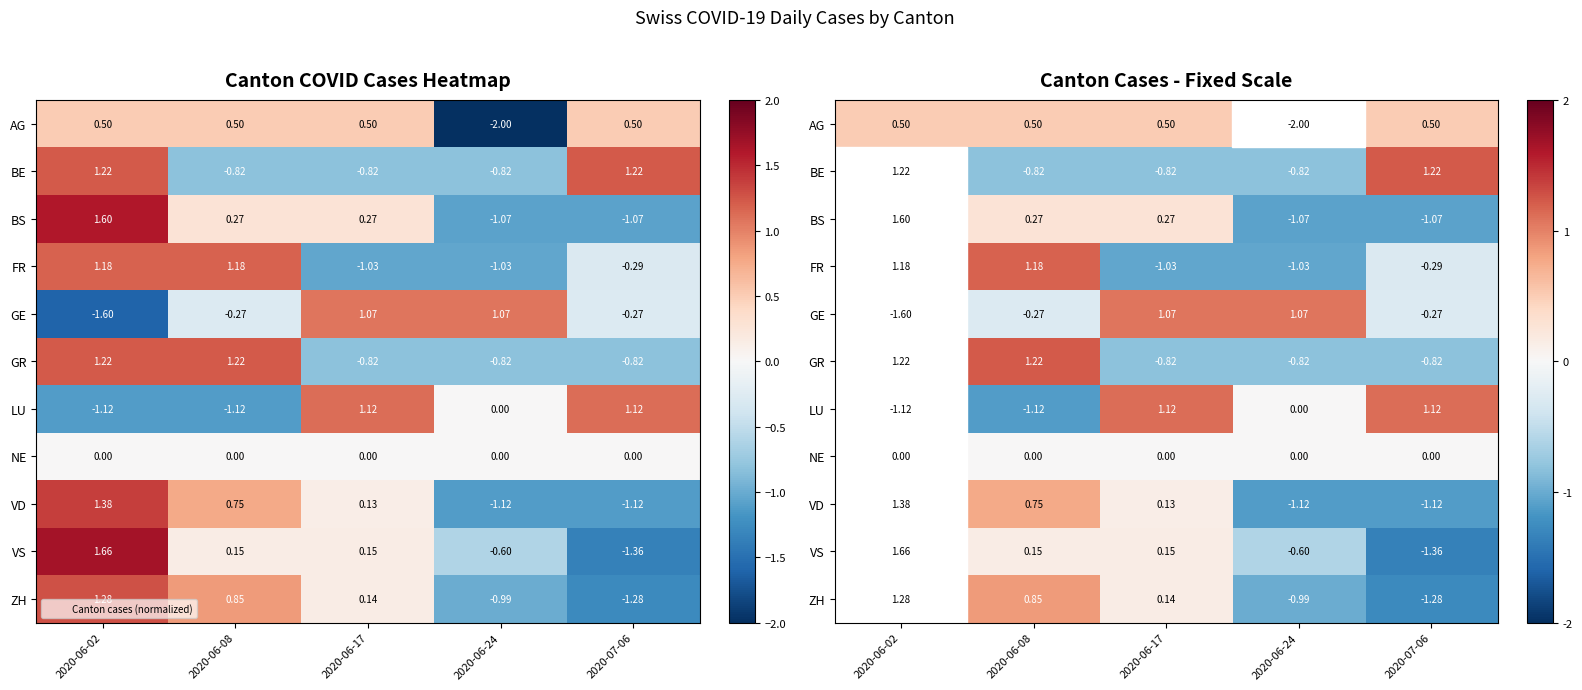

At which category does the chart reach its peak across all series?

2020-06-02